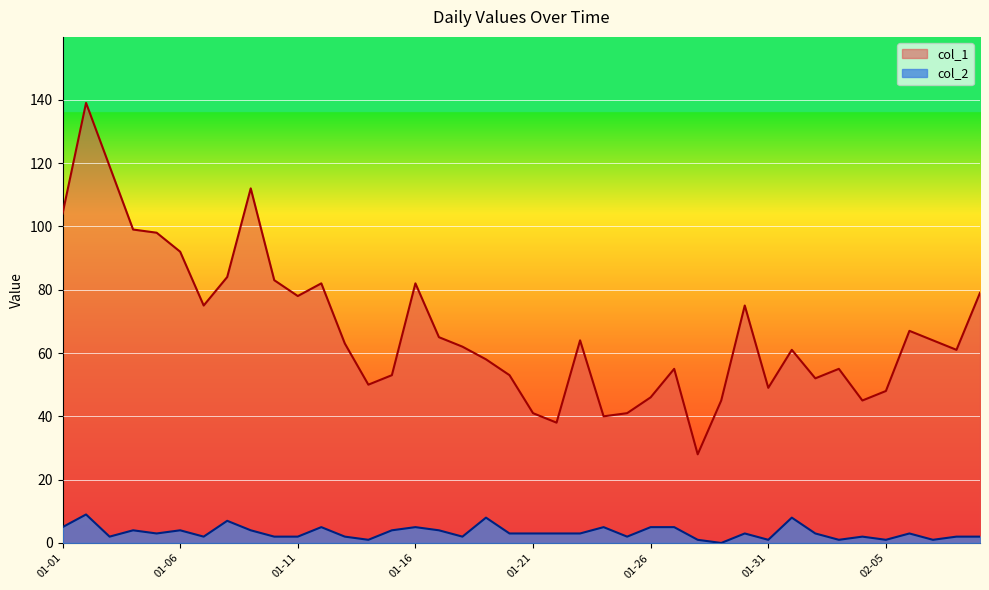

What is the sum of the col_1 values at 2023-01-23 and 2023-01-14?

114